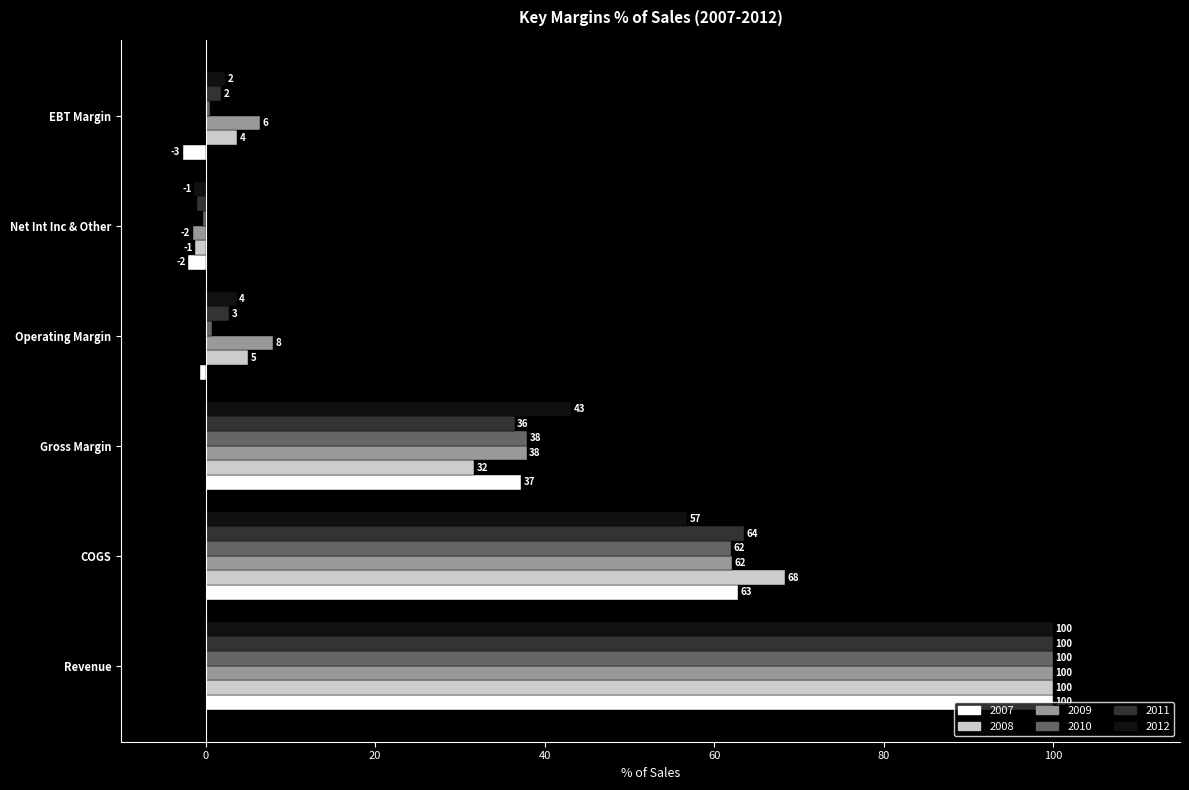

How many data points does each series have?

6